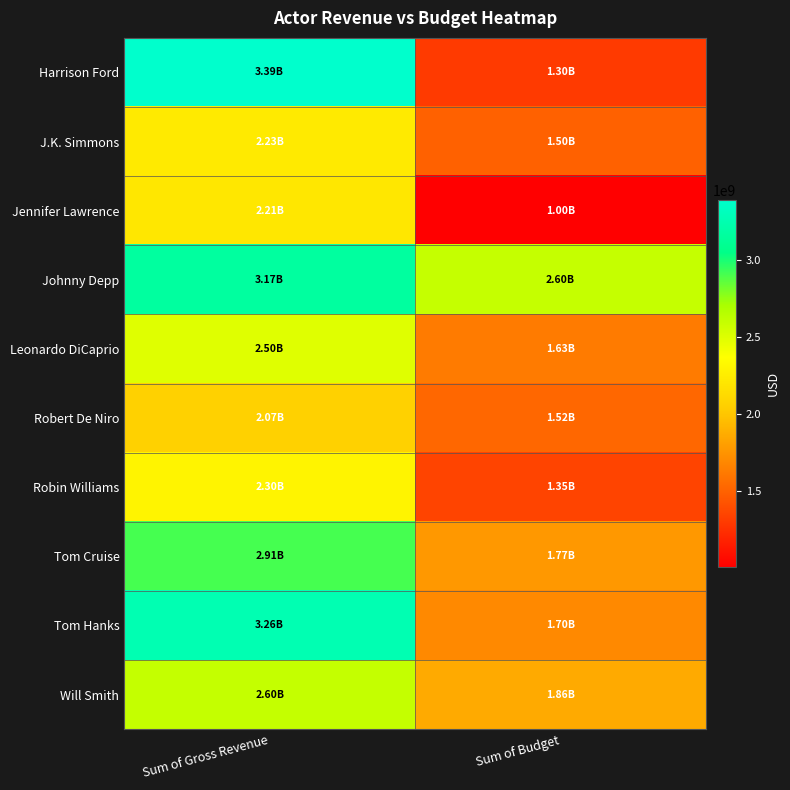

What is the spread (max minus min) of values at Sum of Gross Revenue?

1326348569